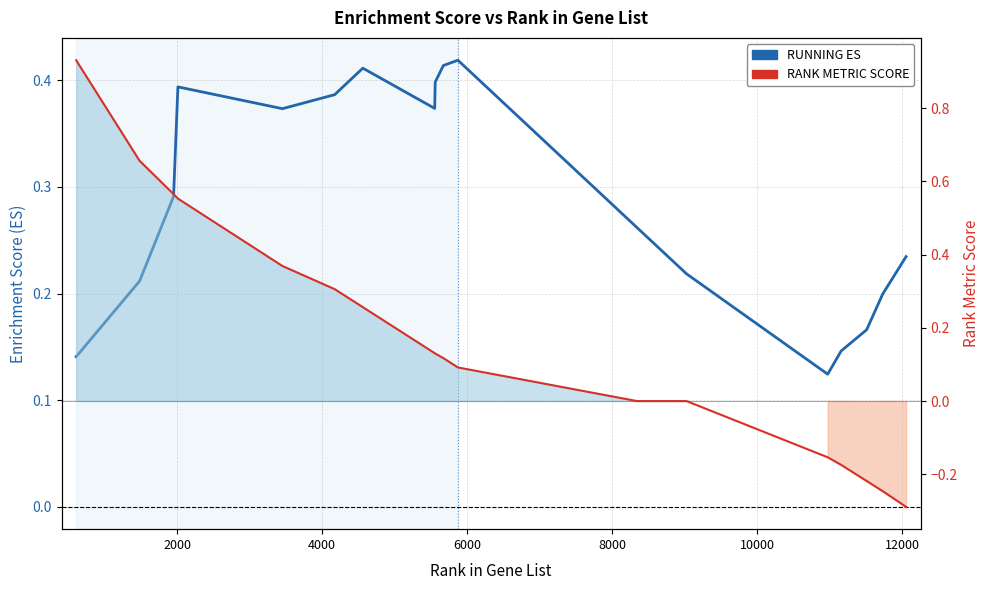

What is the difference between the maximum and minimum values in the RANK METRIC SCORE series?

1.2